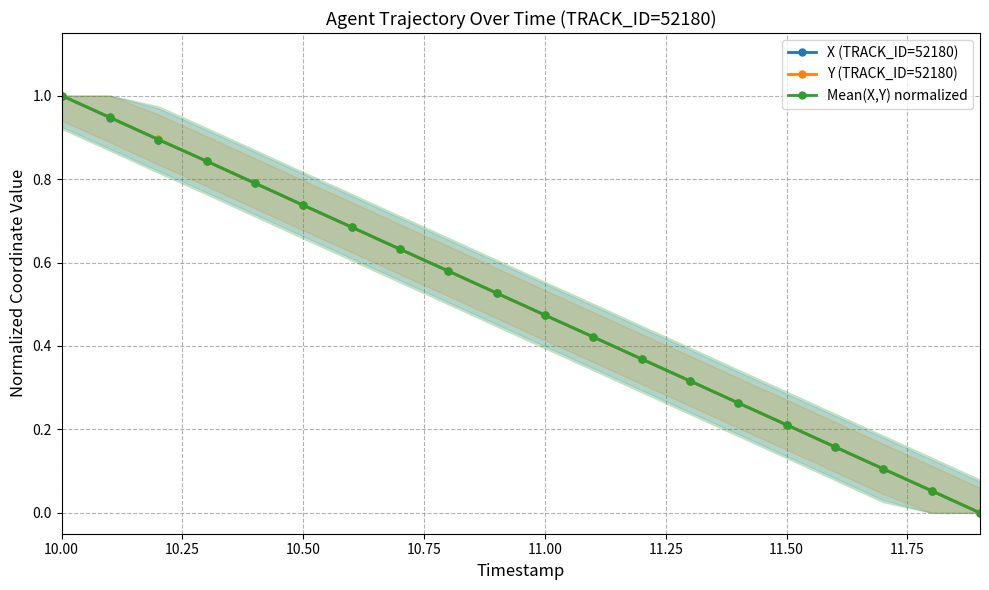

Which category has the highest value in the Mean(X,Y) normalized series?

10.00